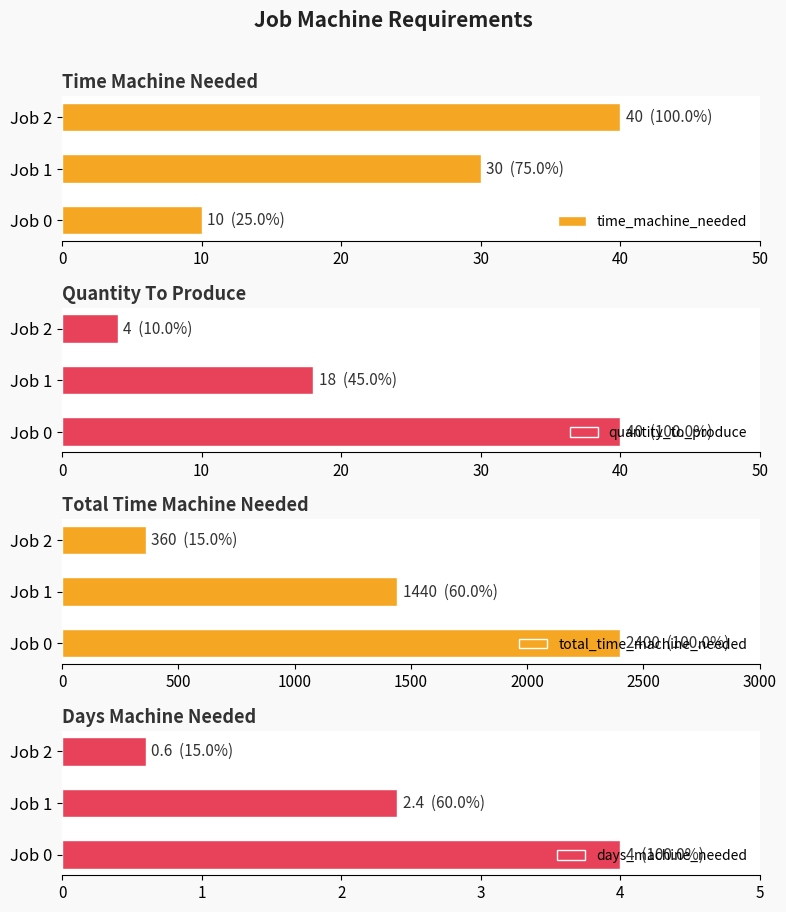

What is the sum of the days_machine_needed values at Job 1 and Job 2?

3.0